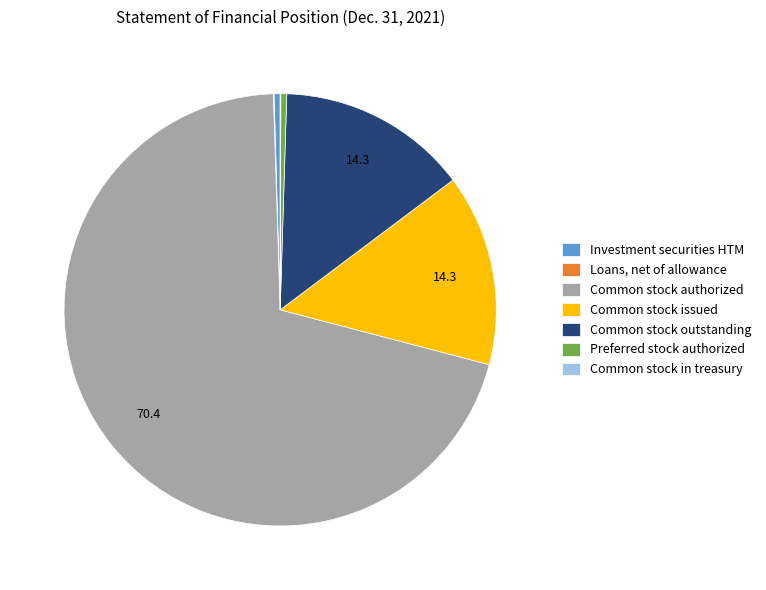

Approximately how many times larger is the value at Common stock authorized compared to Preferred stock authorized?

160.0